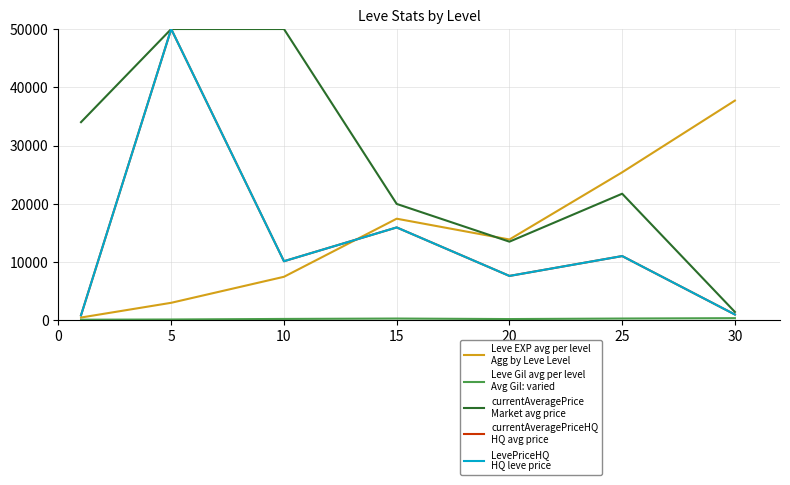

Does the chart display data point markers on the line(s)?

No